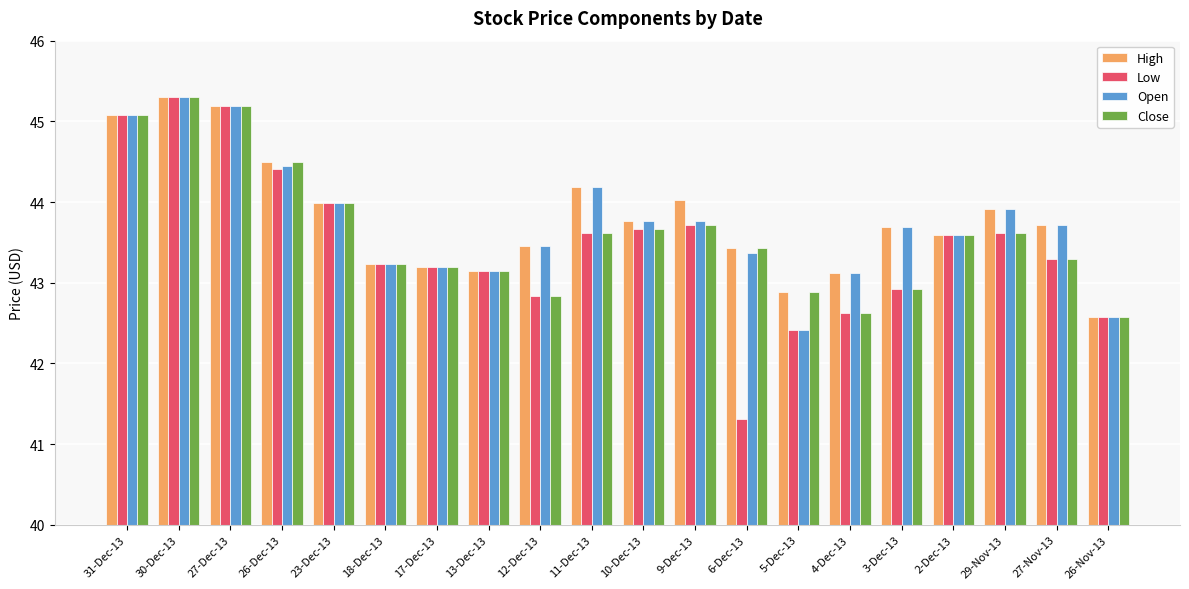

Reading right to left, list all the values displayed in this chart.

High: 42.6	43.7	43.9	43.6	43.7	43.1	42.9	43.4	44.0	43.8	44.2	43.5	43.1	43.2	43.2	44.0	44.5	45.2	45.3	45.1
Low: 42.6	43.3	43.6	43.6	42.9	42.6	42.4	41.3	43.7	43.7	43.6	42.8	43.1	43.2	43.2	44.0	44.4	45.2	45.3	45.1
Open: 42.6	43.7	43.9	43.6	43.7	43.1	42.4	43.4	43.8	43.8	44.2	43.5	43.1	43.2	43.2	44.0	44.5	45.2	45.3	45.1
Close: 42.6	43.3	43.6	43.6	42.9	42.6	42.9	43.4	43.7	43.7	43.6	42.8	43.1	43.2	43.2	44.0	44.5	45.2	45.3	45.1